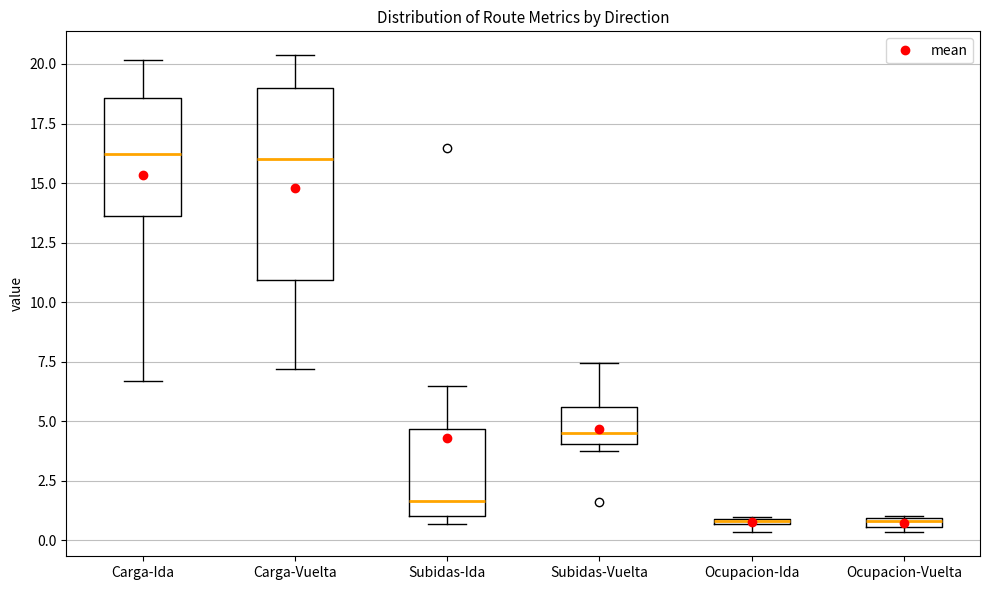

Where does the median line of the box for Subidas-Vuelta sit on the y-axis? The values are not printed on the chart, so give them approximately, as read against the axis.

4.5